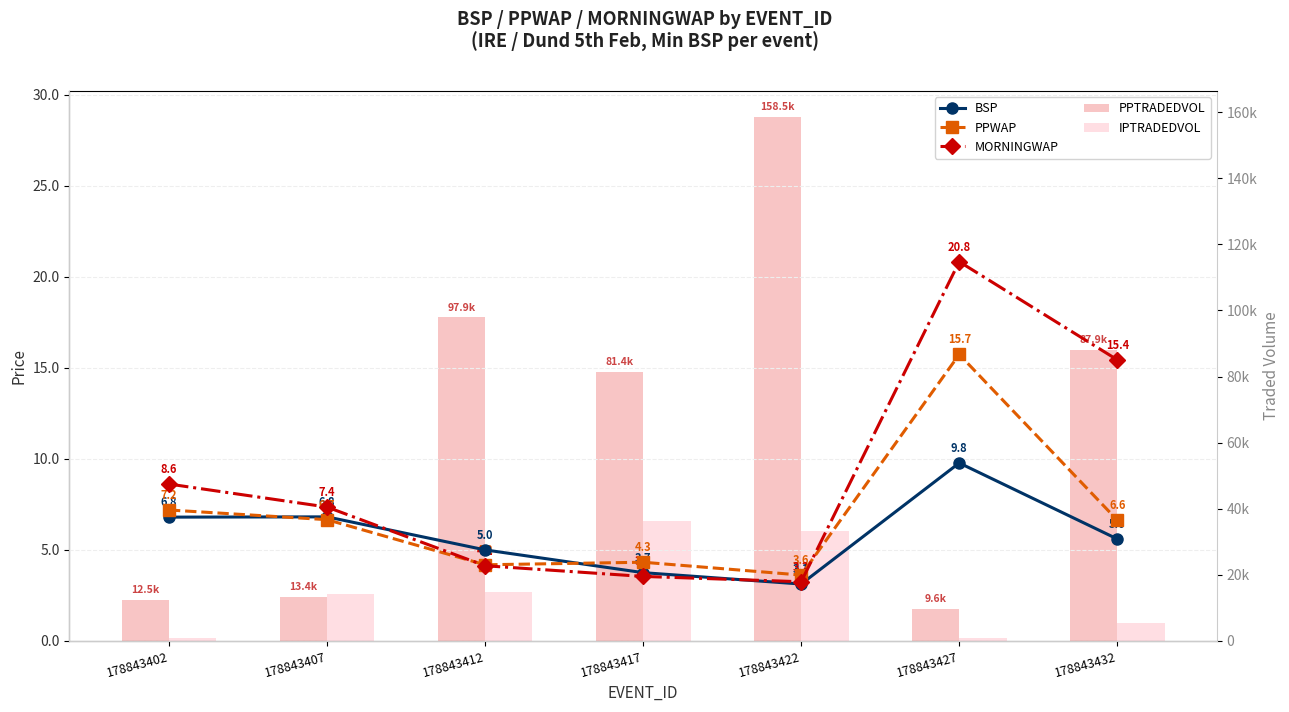

The BSP series shows 1.3 at 178843422. True or false?

False